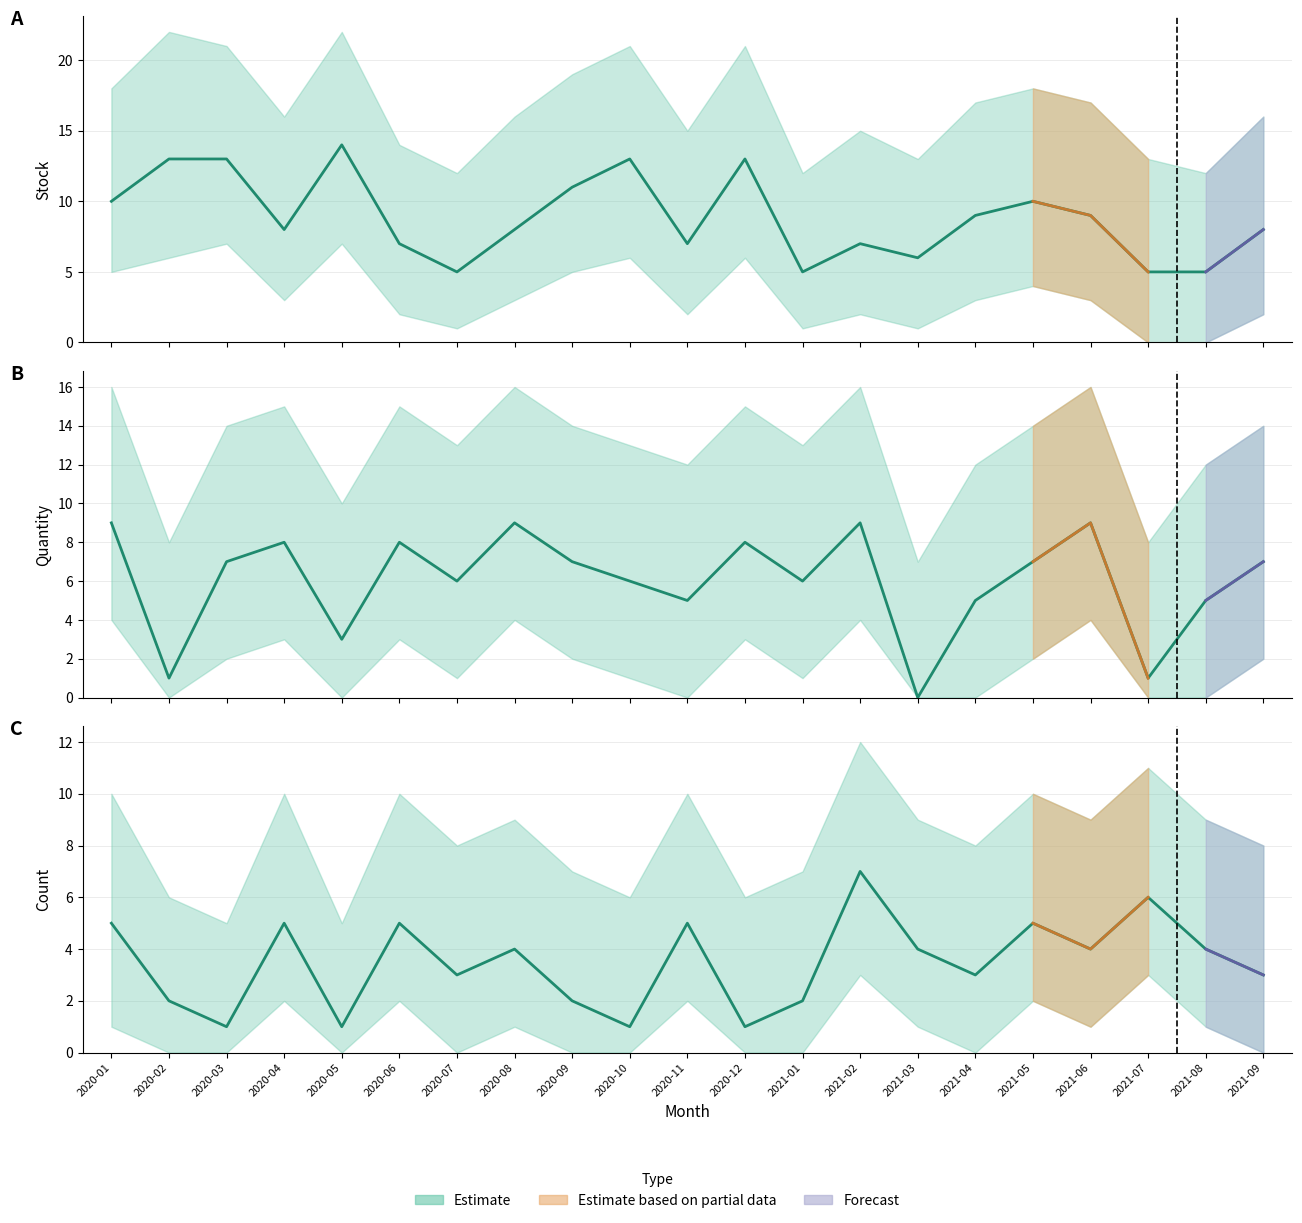

Which series has the widest spread of values?

stock